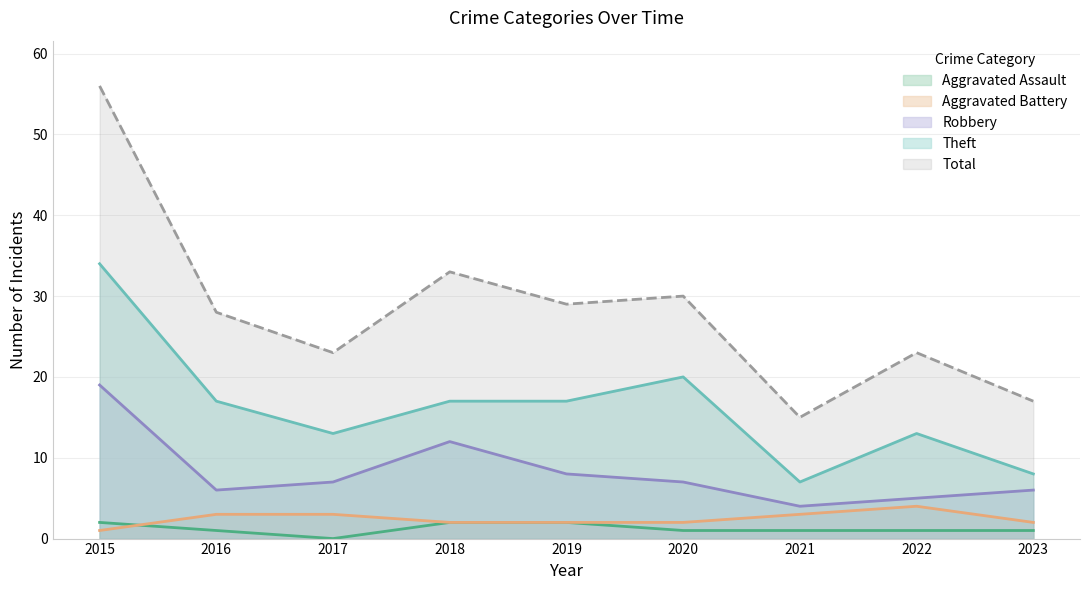

The value of Theft at 2022 is 20. True or false?

False